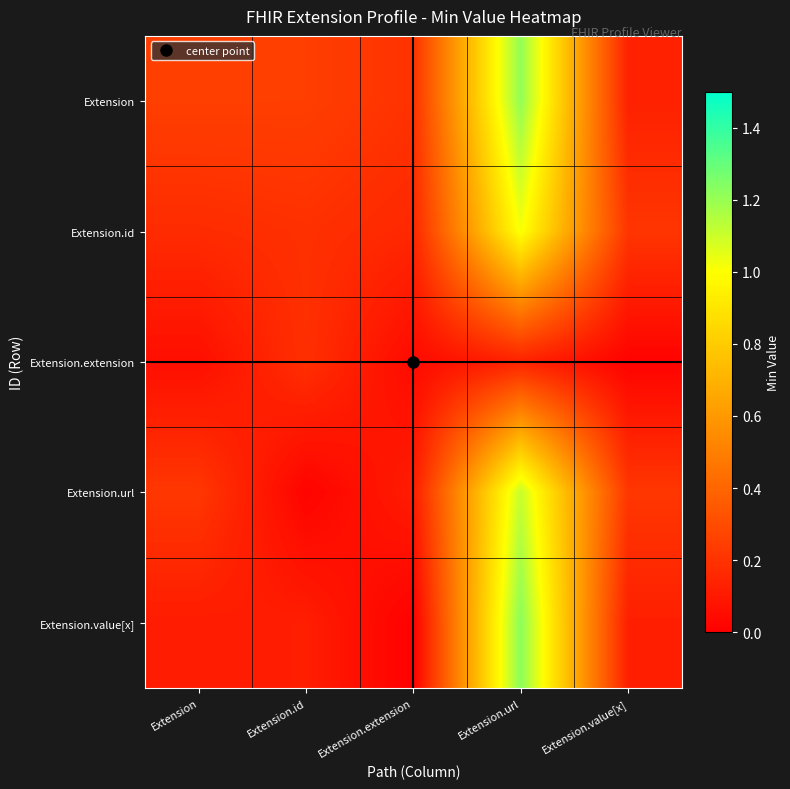

Reading left to right, transcribe all the data shown in this chart.

row_0: 0.2	0.2	0.2	1.2	0.1
row_1: 0.2	0.2	0.2	1.0	0.2
row_2: 0.1	0.2	0.0	0.1	0.0
row_3: 0.2	0.0	0.1	1.1	0.2
row_4: 0.1	0.1	0.0	1.2	0.1